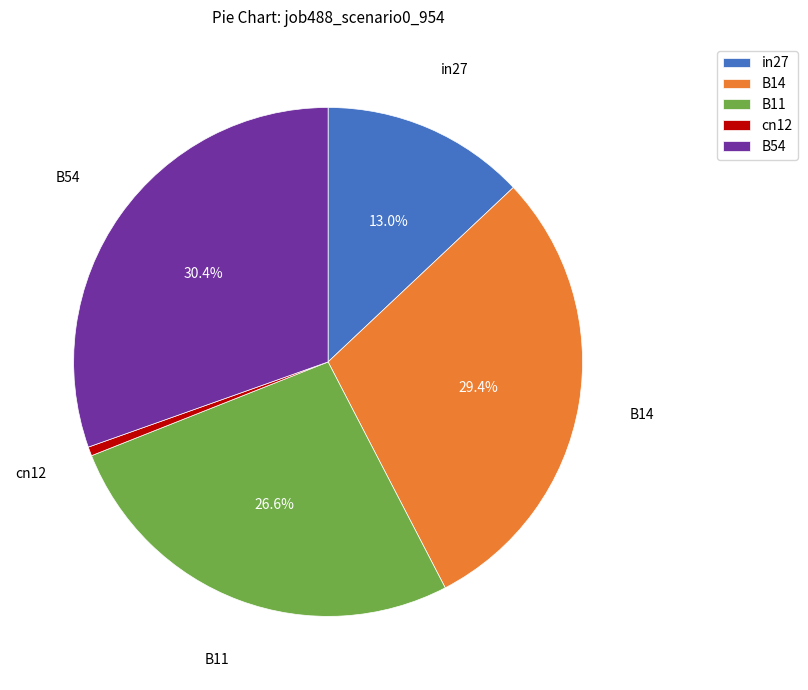

Which slice is the smallest?

cn12